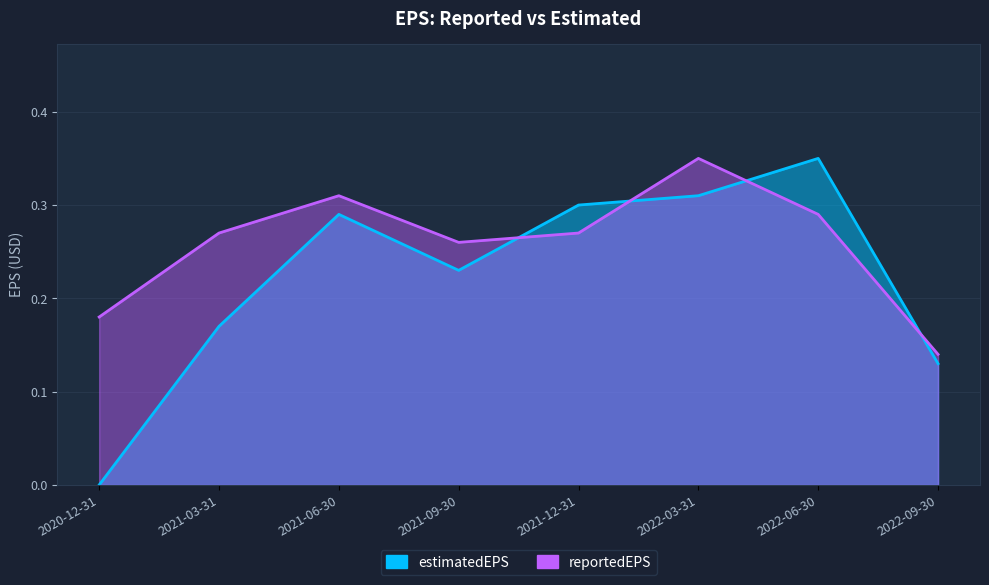

What is the label of the 3rd point from the left?

2021-06-30